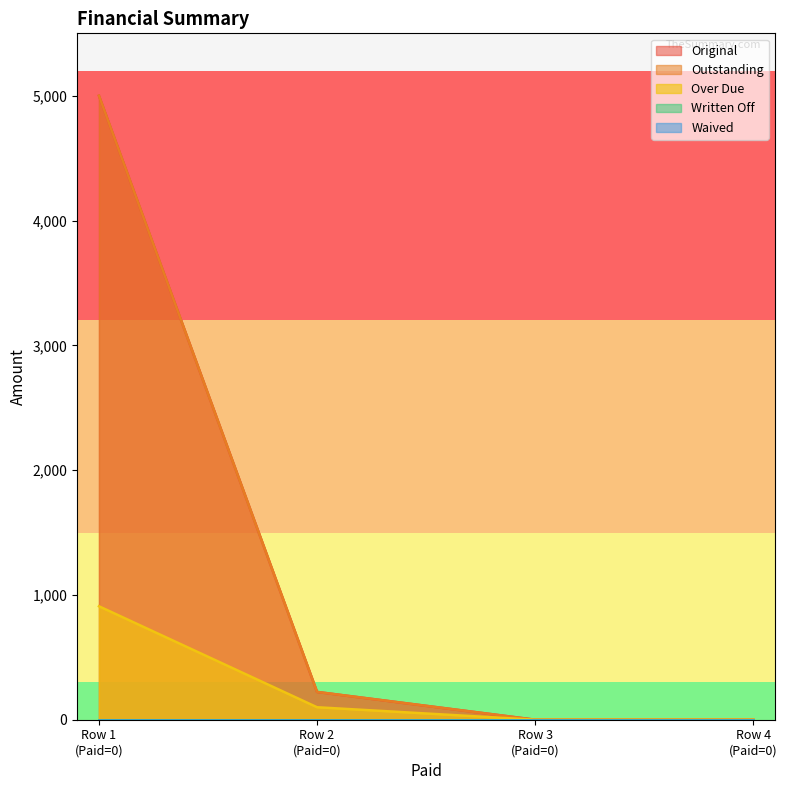

The value of Original at Row 1 (Paid=0) is 2528.5. True or false?

False